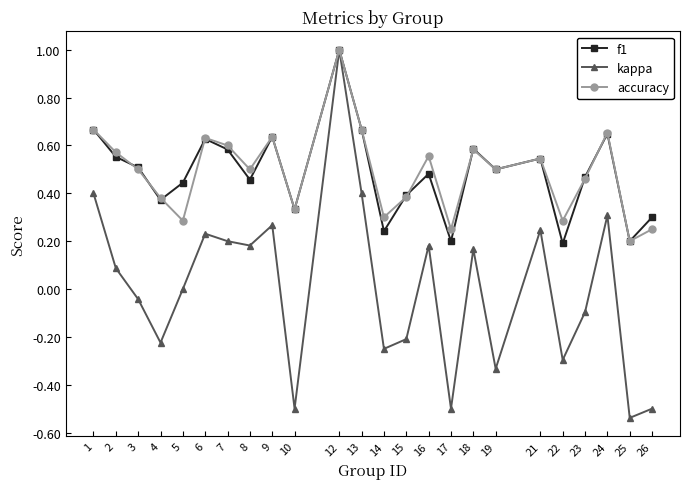

Where does the kappa series first go above 0?

1